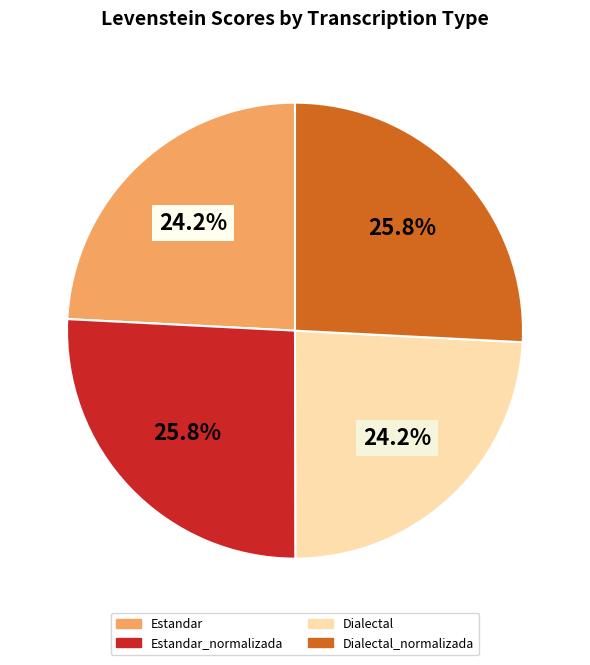

To the nearest percent, what is the difference between the largest and smallest slice percentages?

2%